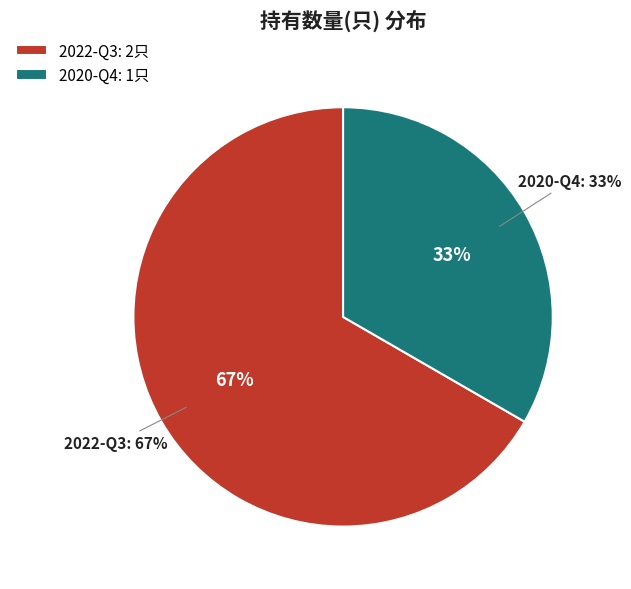

Rank the categories by value from highest to lowest.

2022-Q3, 2020-Q4